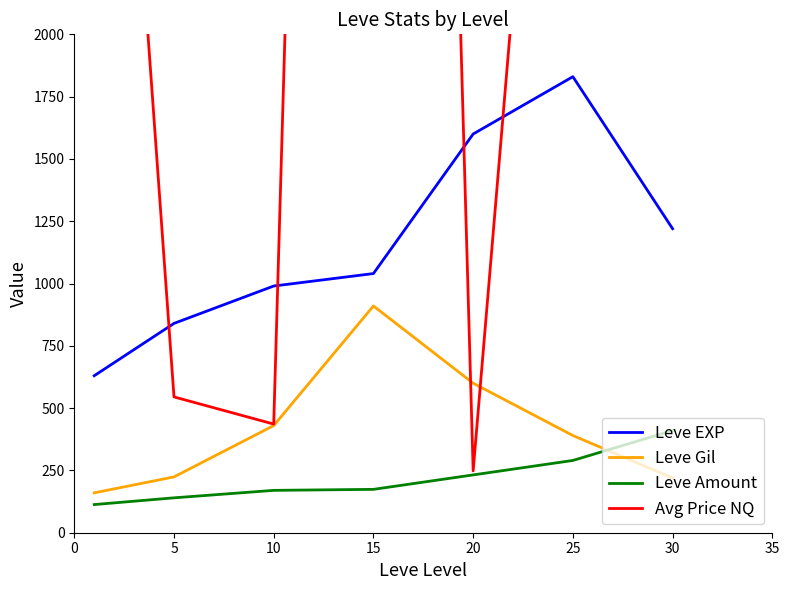

What is the spread (max minus min) of values at 15?

14126